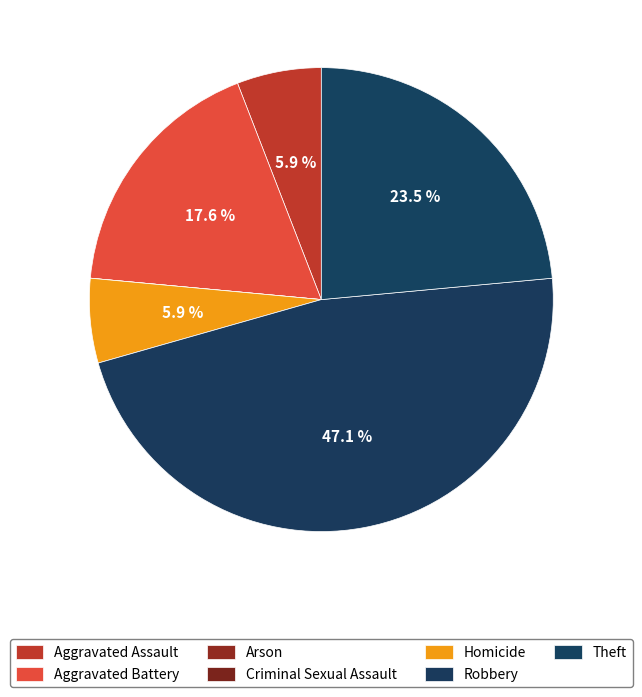

To the nearest percent, what is the combined percentage of Arson and Robbery?

47%